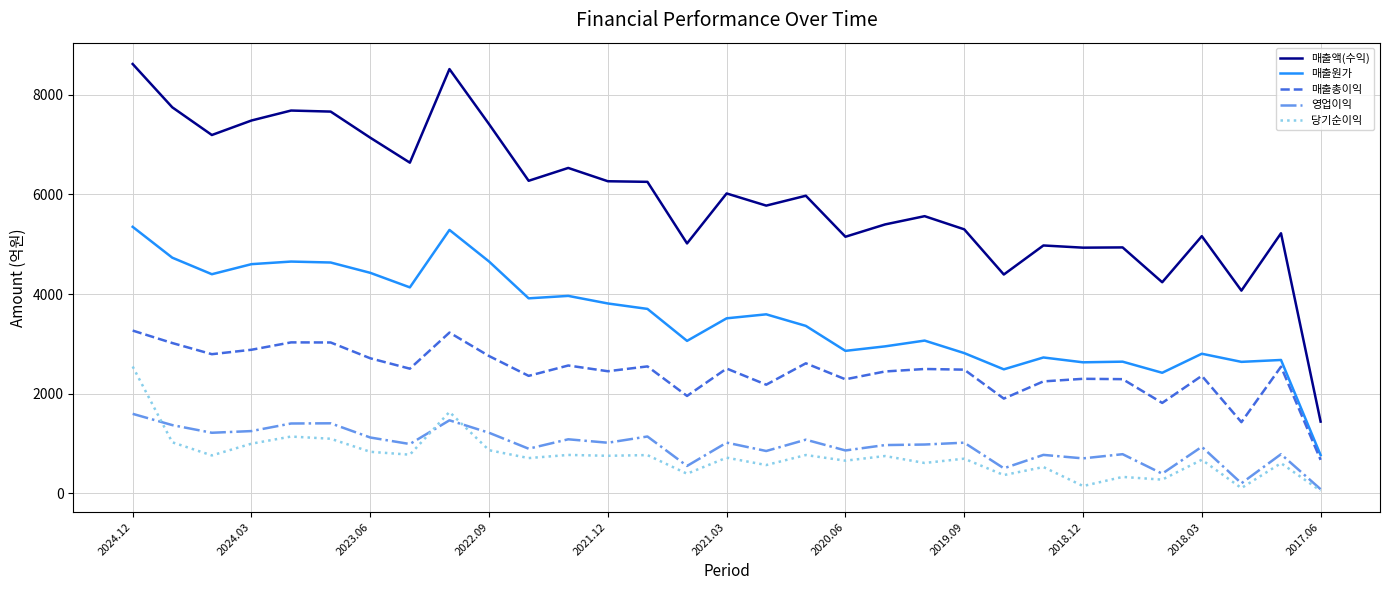

What is the greatest value displayed?

8618